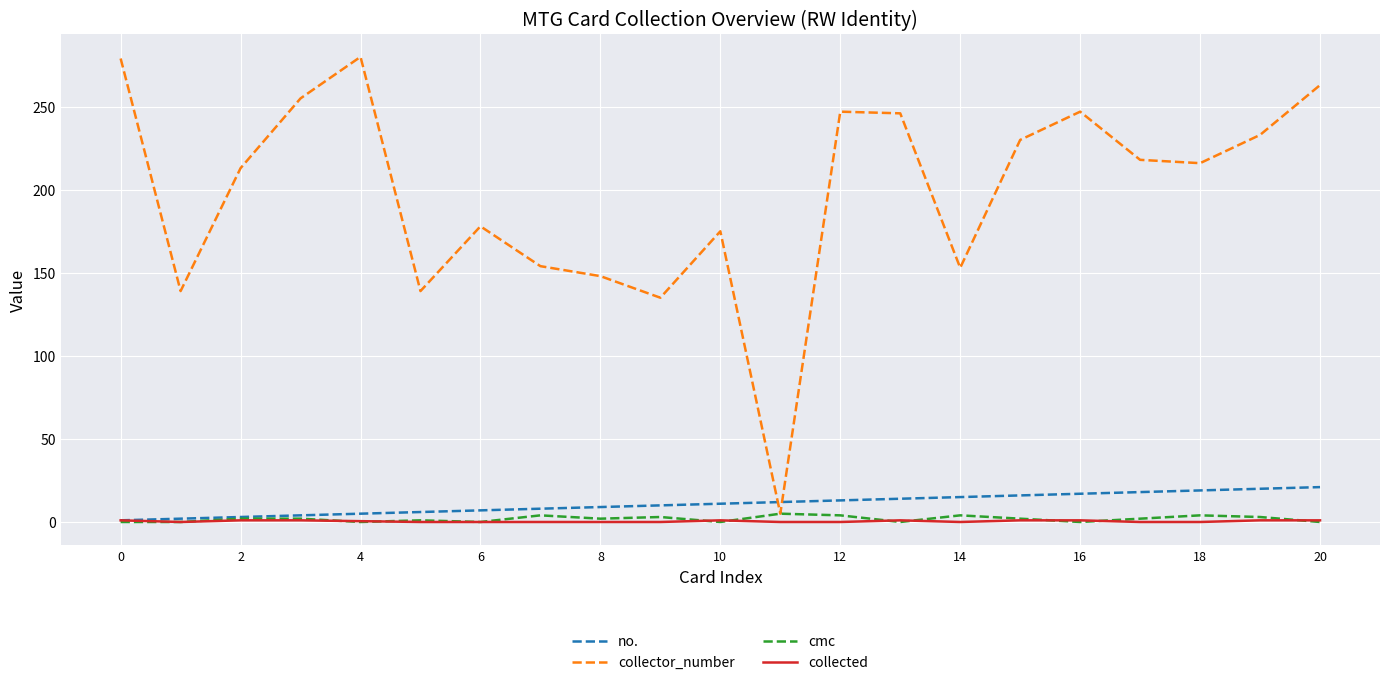

Which series has the largest total across all categories?

collector_number